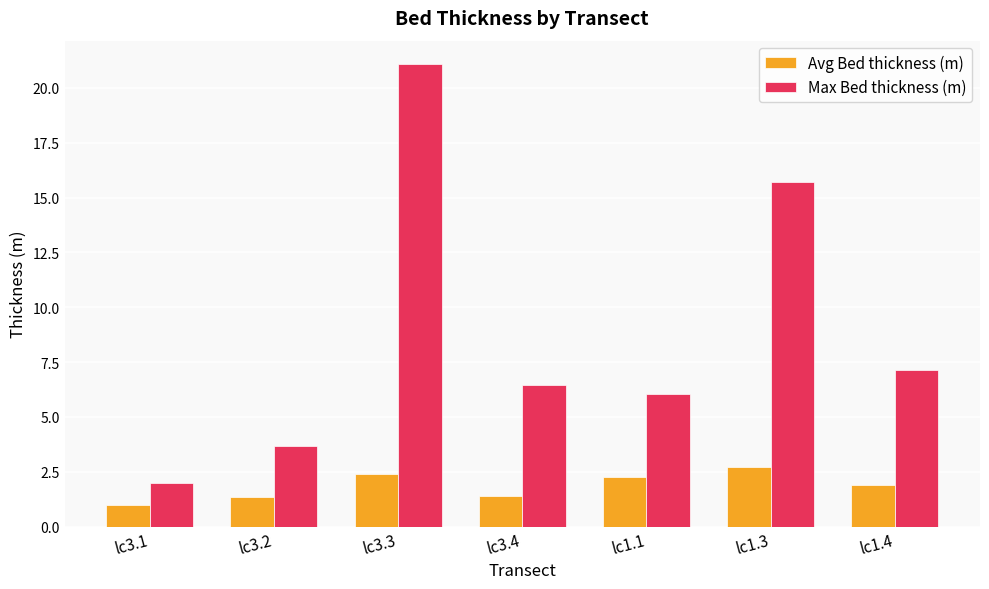

List the labels in order of Max Bed thickness (m) value, smallest first.

lc3.1, lc3.2, lc1.1, lc3.4, lc1.4, lc1.3, lc3.3